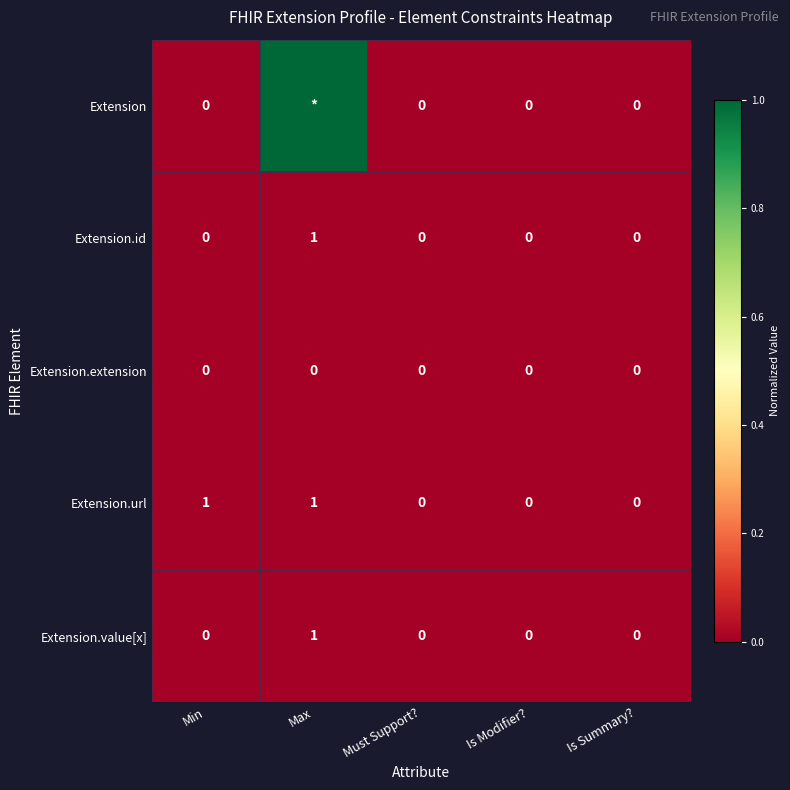

What is the difference between the maximum and minimum values in the Extension.id series?

1.0